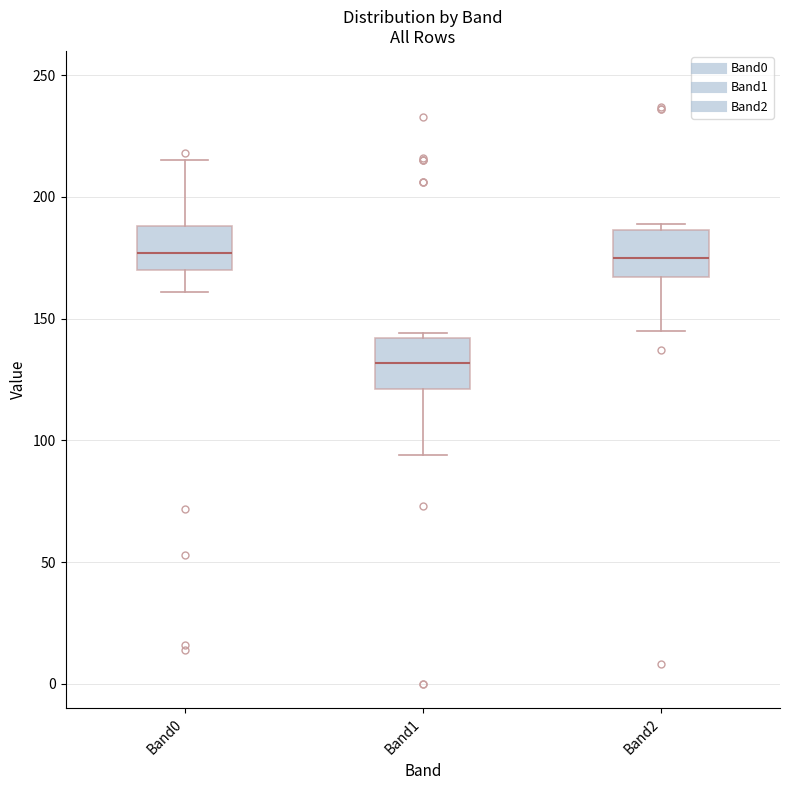

Where does the lower whisker of the box for Band0 end on the y-axis? The values are not printed on the chart, so give them approximately, as read against the axis.

160